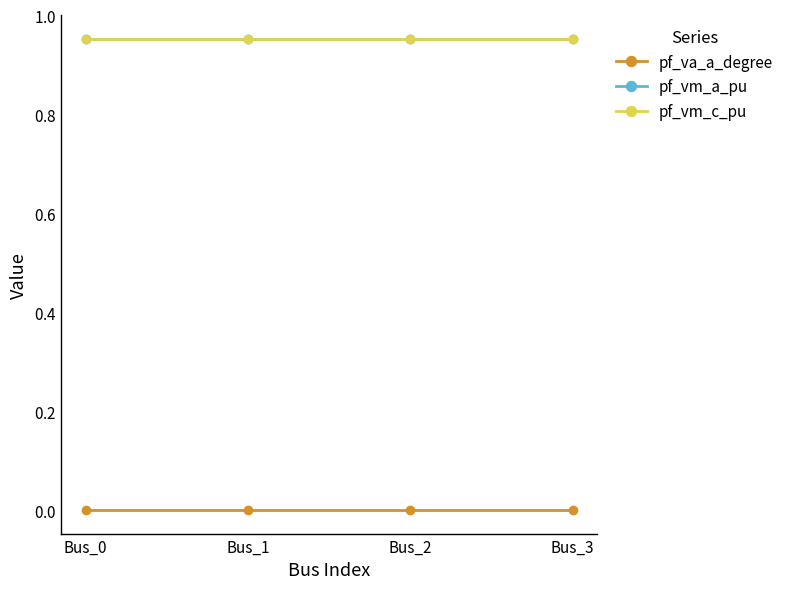

True or false: pf_vm_c_pu and pf_va_a_degree intersect in this chart.

False